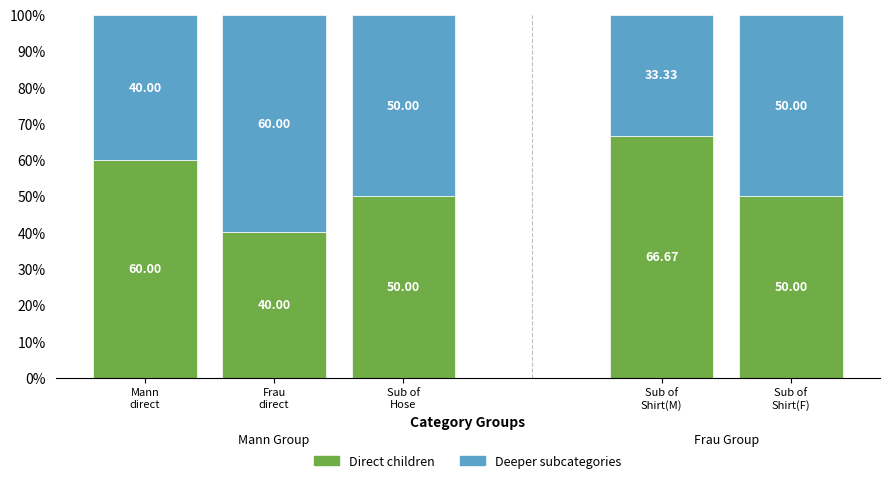

What is the difference between the maximum and minimum values in the Direct children series?

26.7